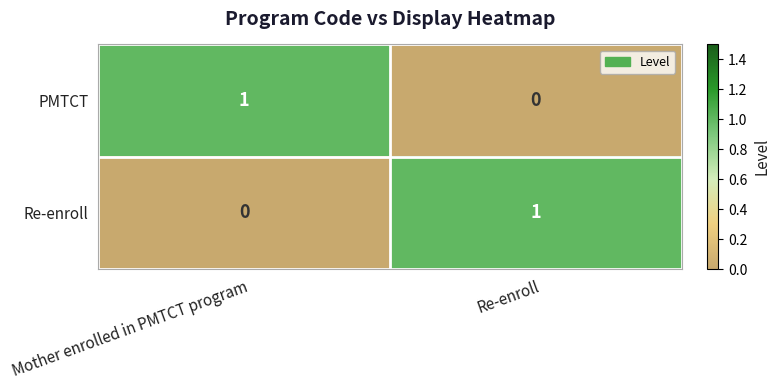

Rank the categories by Re-enroll value from highest to lowest.

Re-enroll, Mother enrolled in PMTCT program